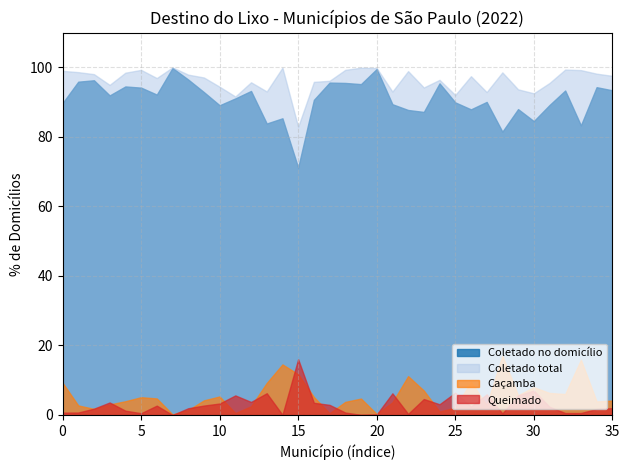

Which series has the widest spread of values?

Coletado no domicílio